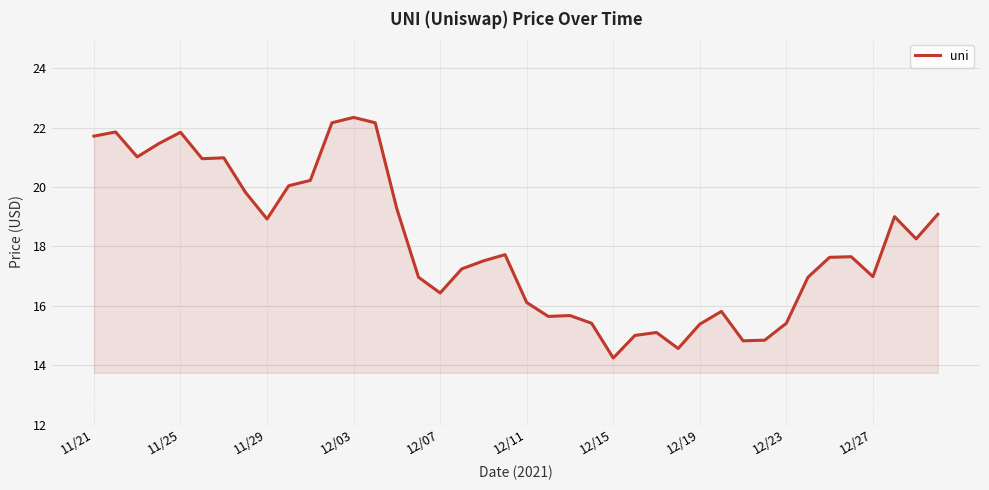

What is the greatest value displayed?

22.3